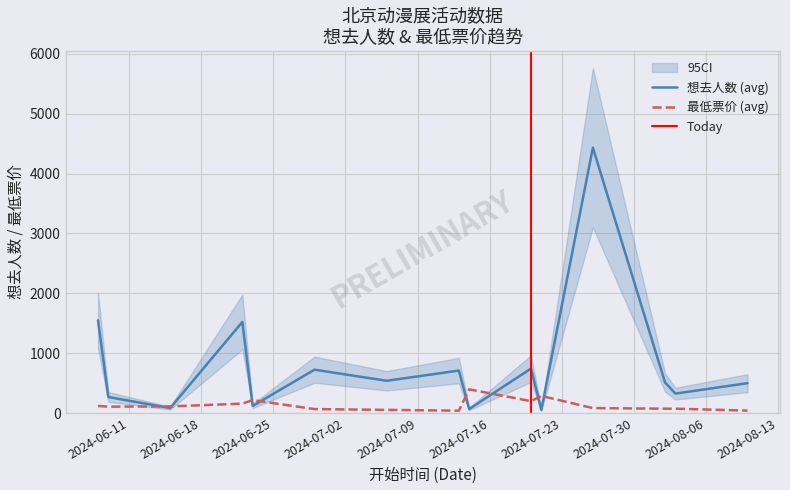

What is the maximum value for 想去人数 (avg)?

4431.0